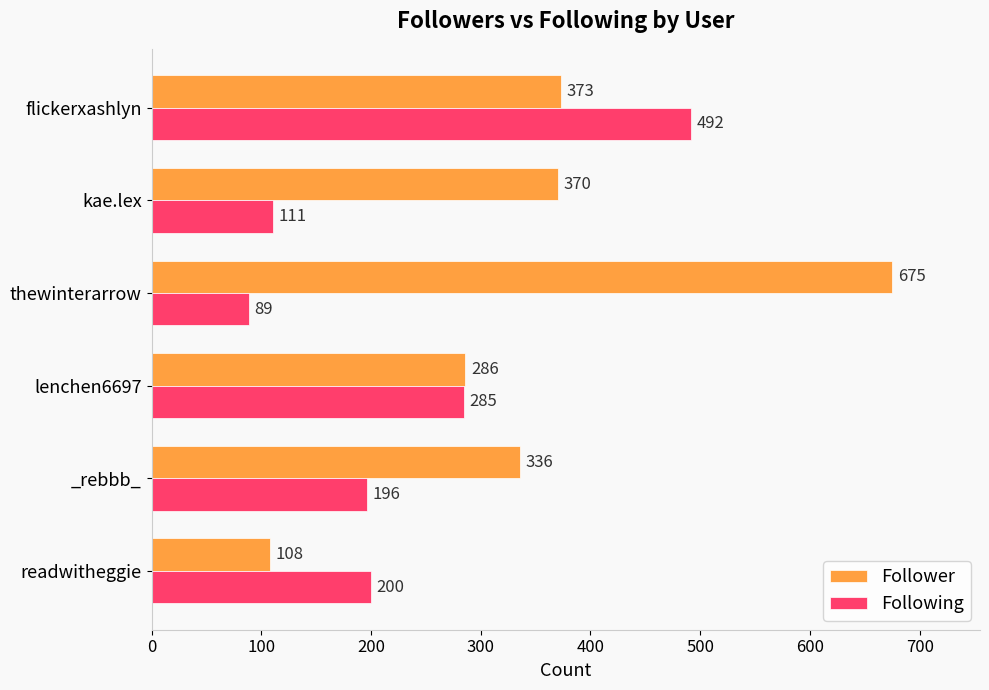

What is the approximate value of Follower at lenchen6697?

286